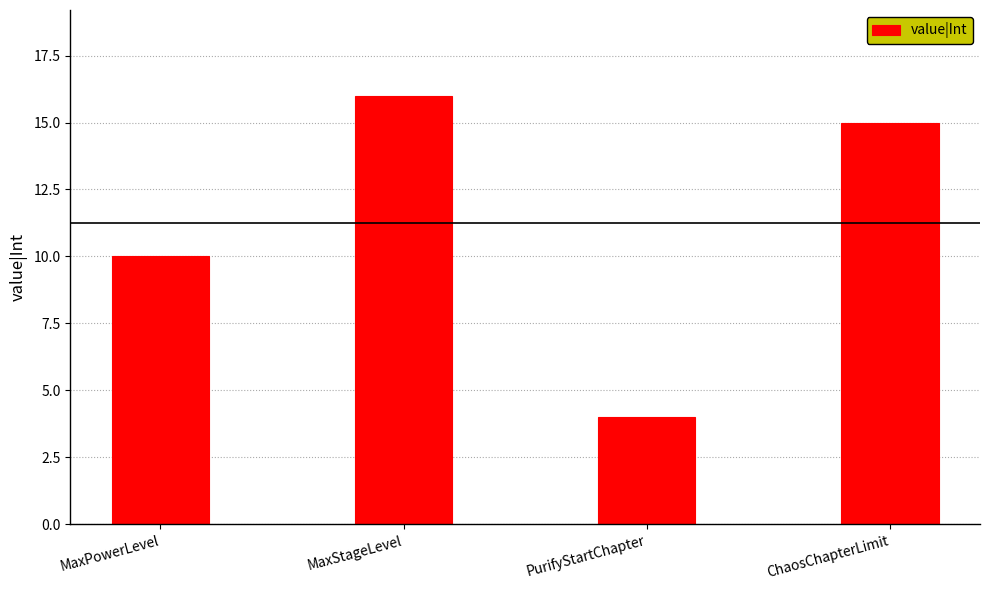

List the labels in order of value, smallest first.

PurifyStartChapter, MaxPowerLevel, ChaosChapterLimit, MaxStageLevel